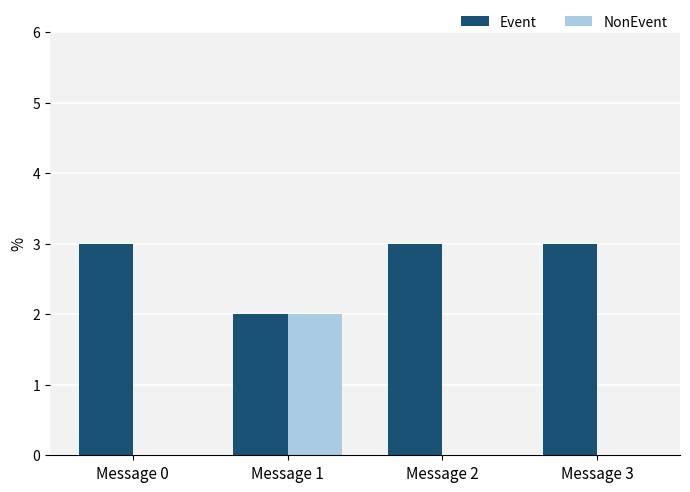

Which series has the largest total across all categories?

Event